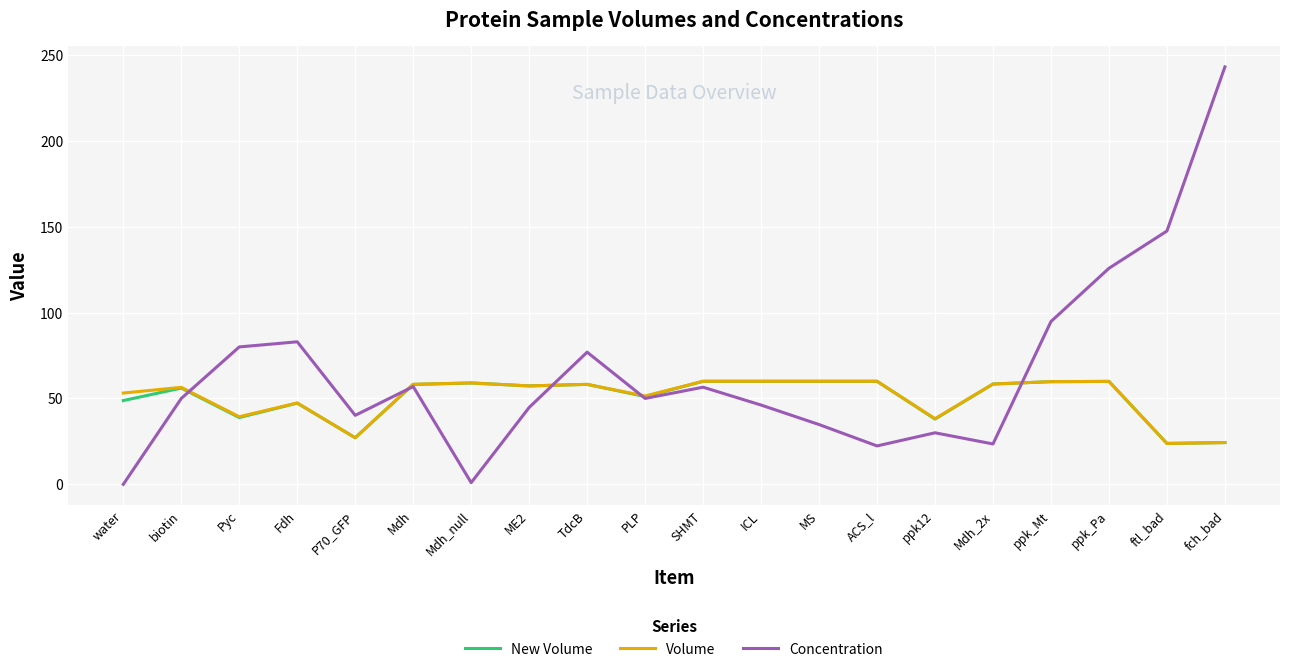

Where is the first local minimum for Volume?

Pyc